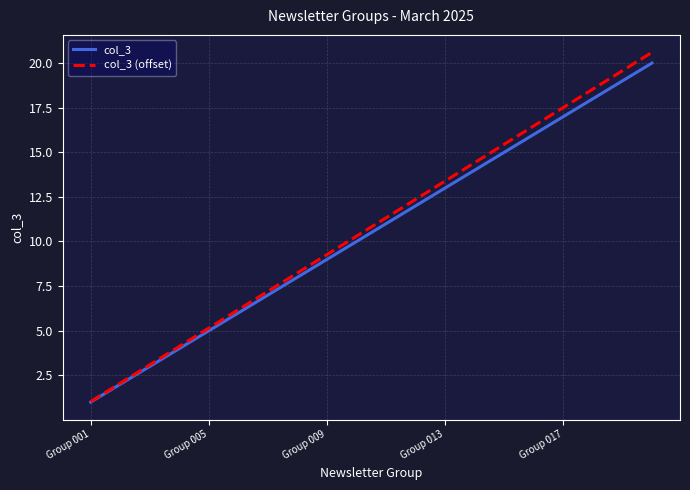

Which series has the largest range (max minus min)?

col_3 (offset)